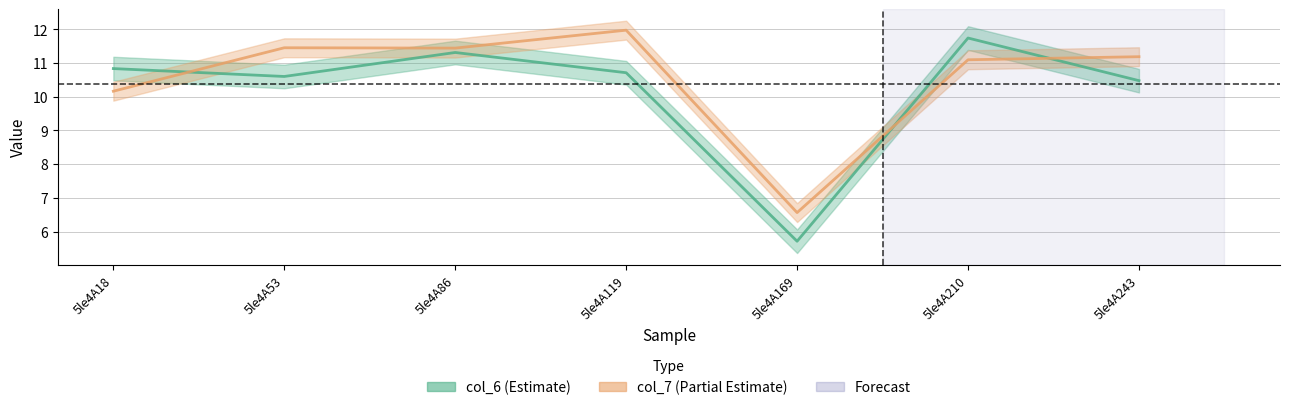

The value of col_6 at 5le4A243 is 17.4. True or false?

False